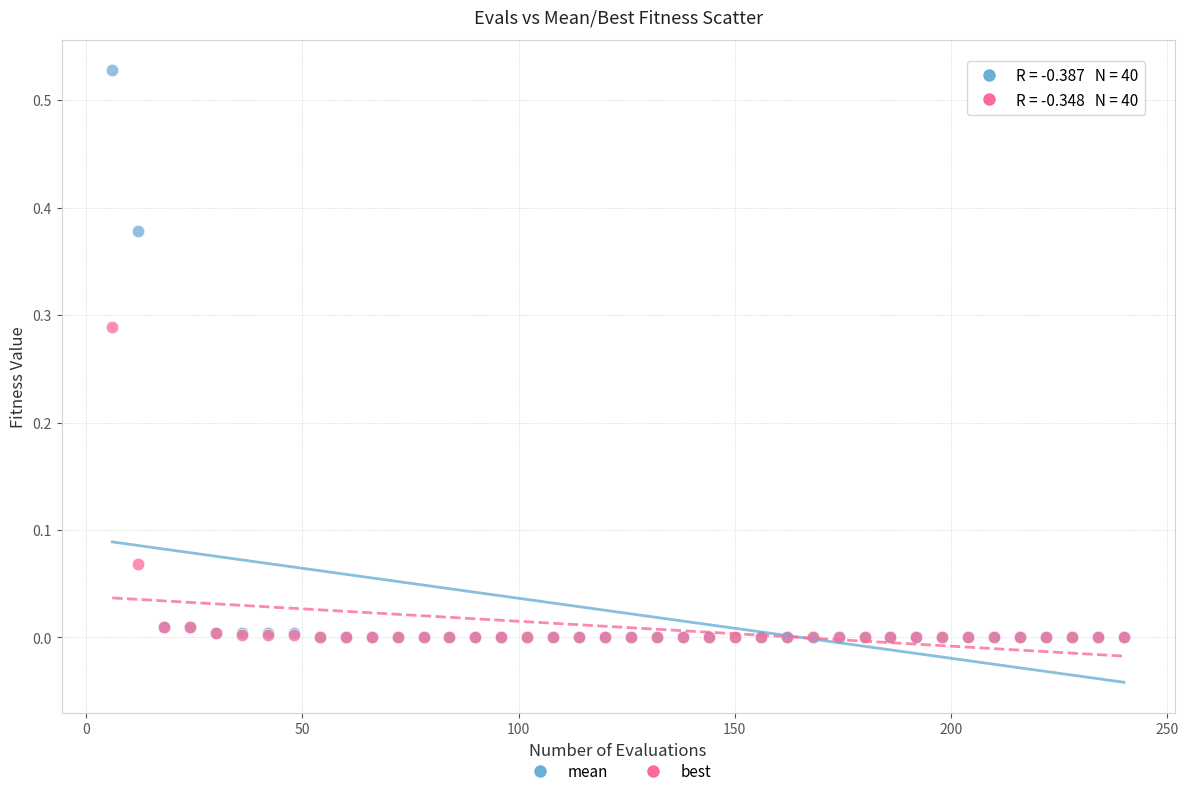

What are all the series names shown in the legend?

mean, best